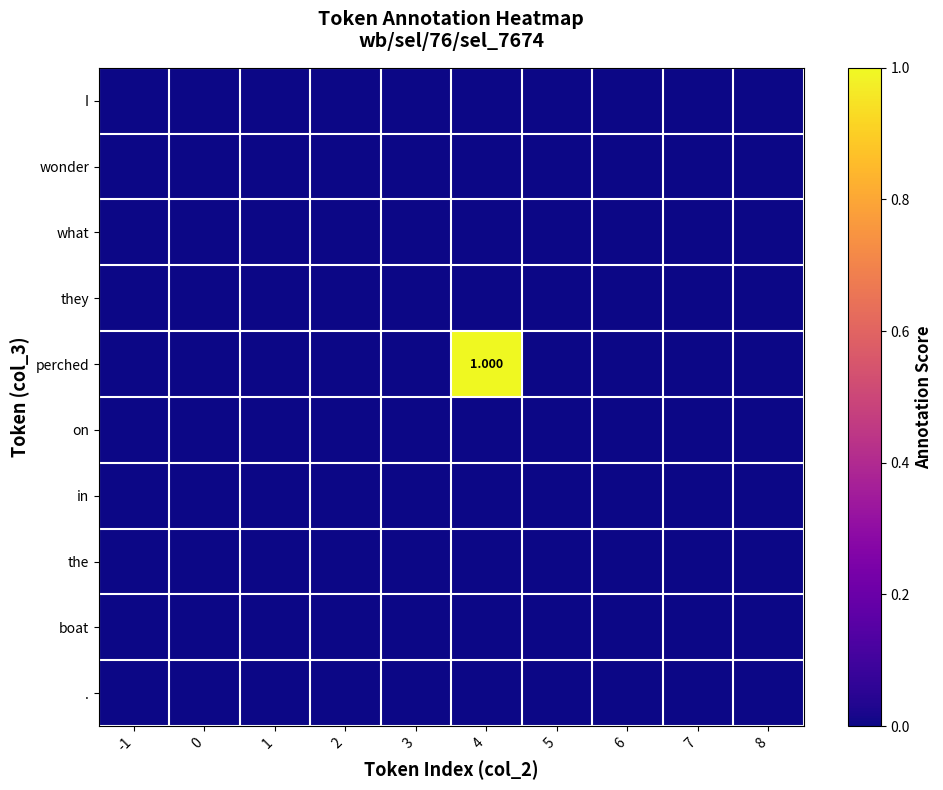

List the labels in order of wonder value, largest first.

-1, 0, 1, 2, 3, 4, 5, 6, 7, 8